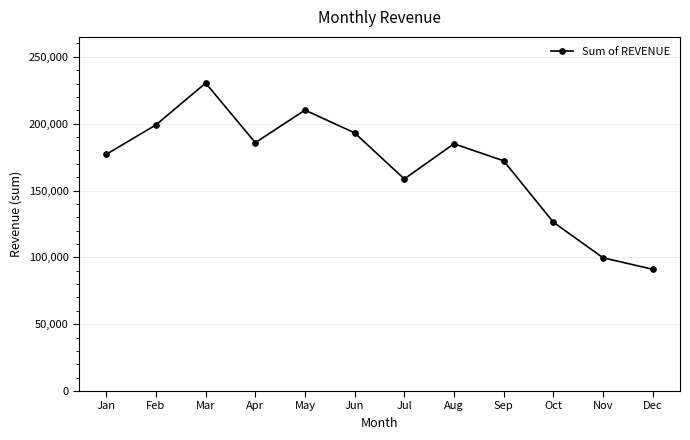

Between Sep and Aug, which is larger?

Aug